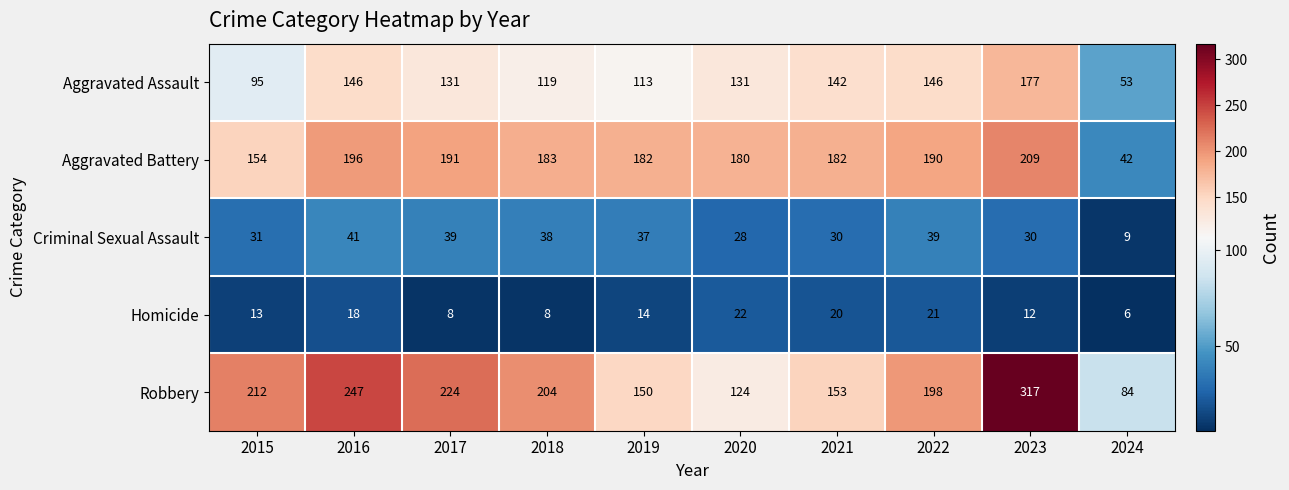

What is the difference between the highest and lowest values at 2018?

196